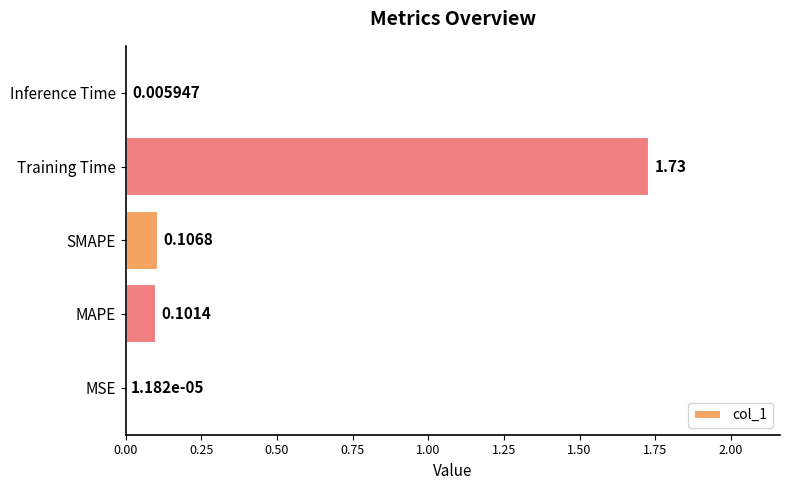

What is the change in value from Training Time to Inference Time?

-1.7